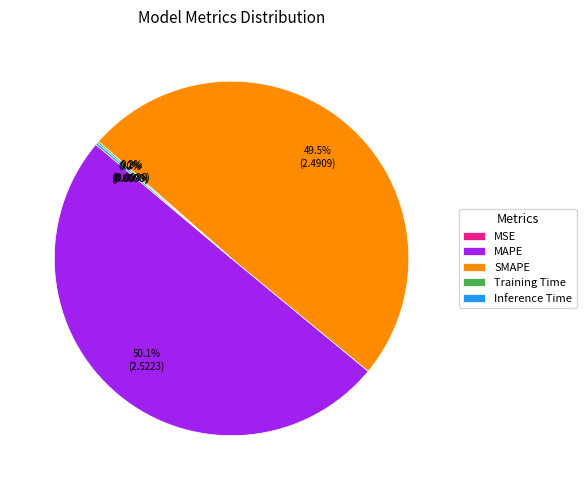

What is the majority slice?

MAPE